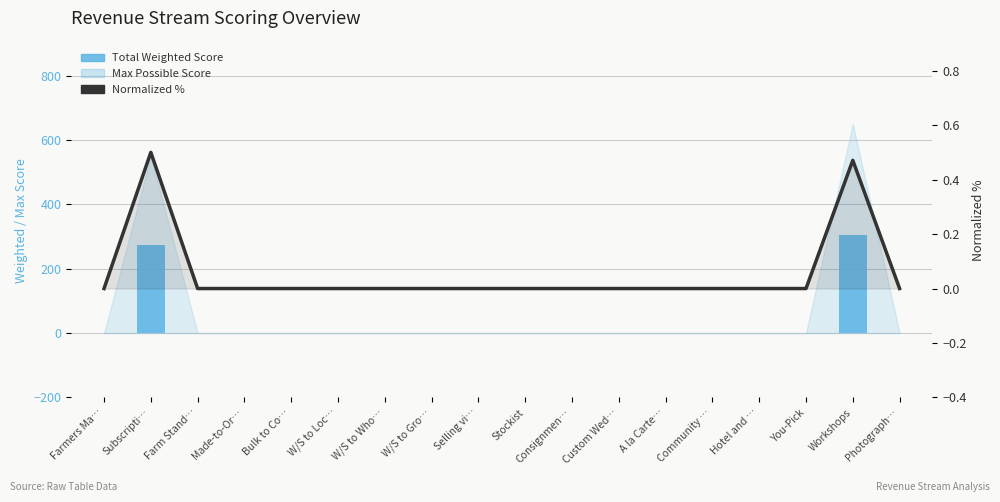

How many data points in Normalized % are above 0?

2